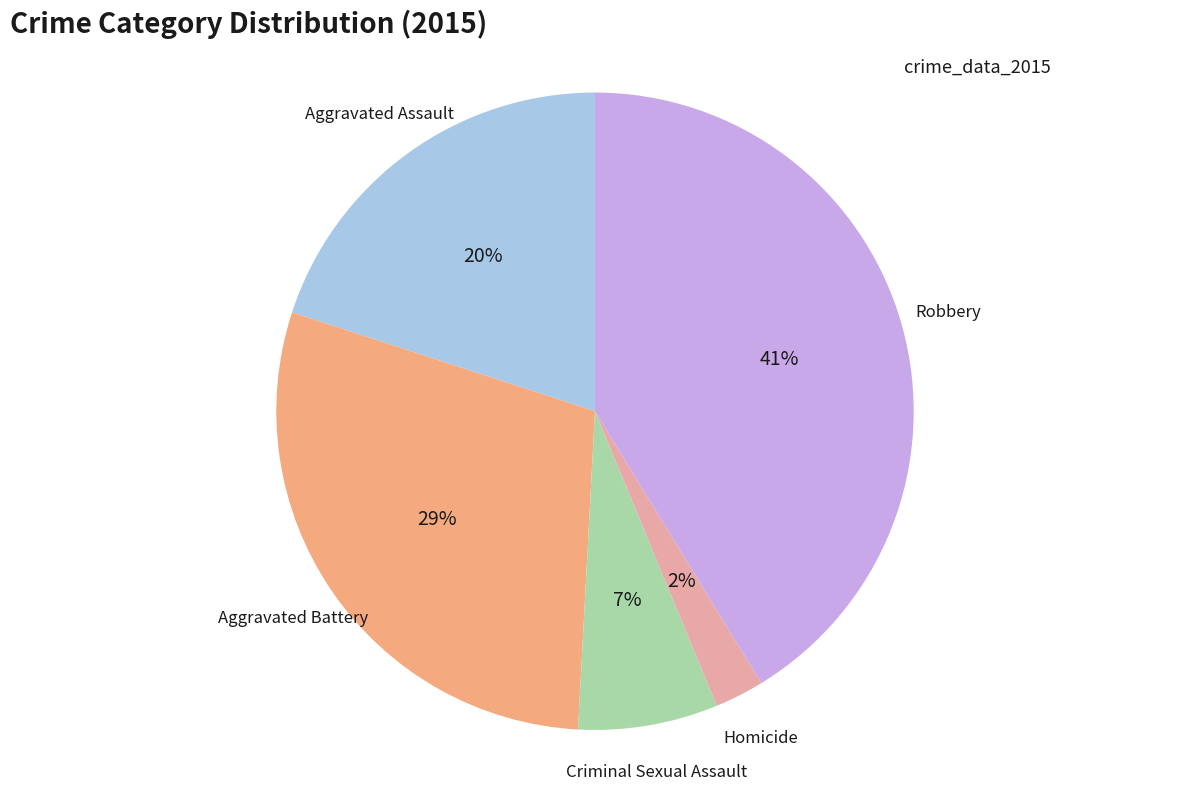

Count the number of slices in the pie.

5